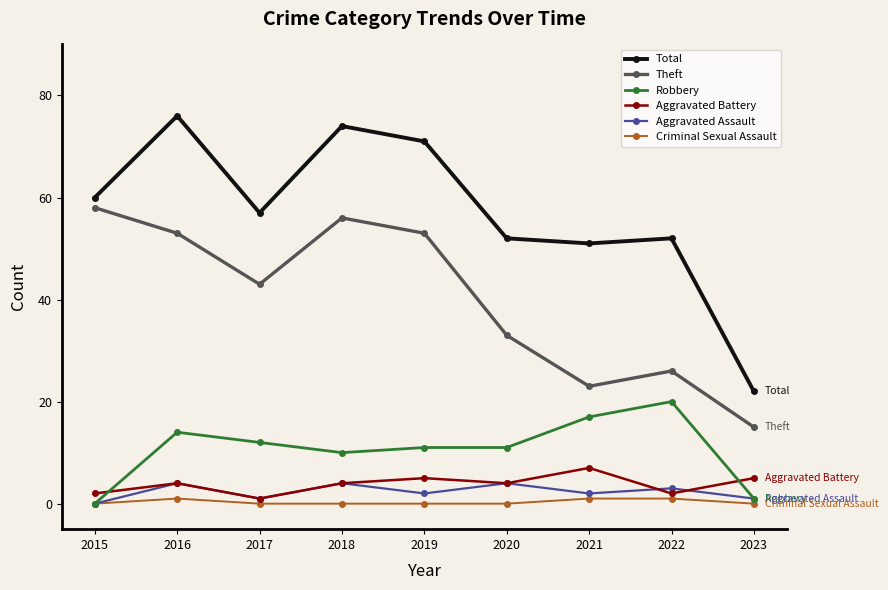

How many data points does each series have?

9